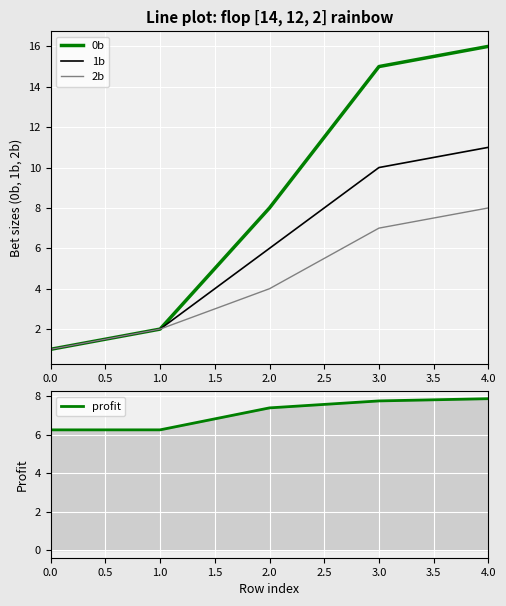

Is it true that 0b equals 26 at 3.0?

False